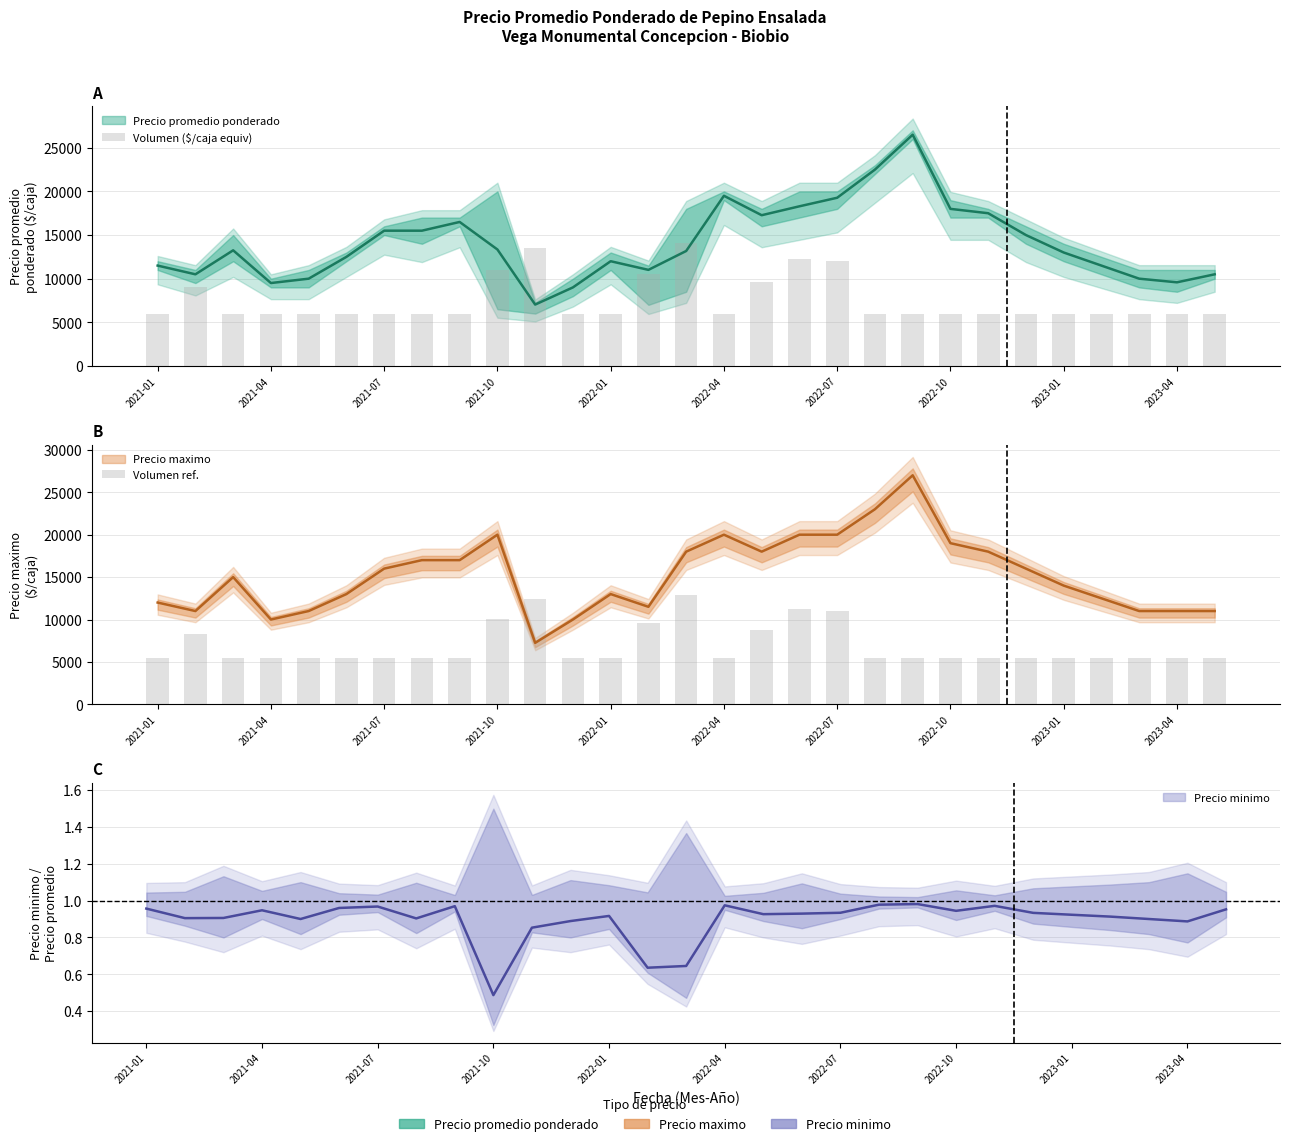

What is the sum of the Volumen ($/caja equiv) values at 24 and 17?

18300